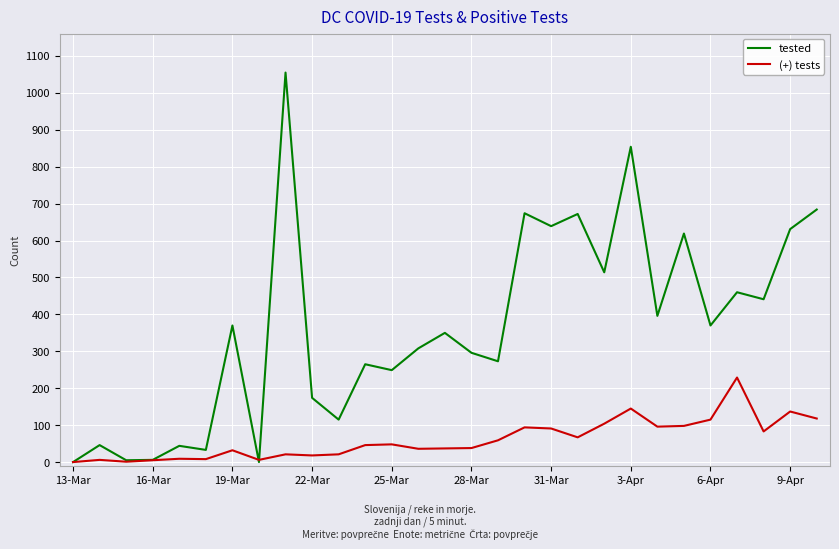

Which series has the largest total across all categories?

tested